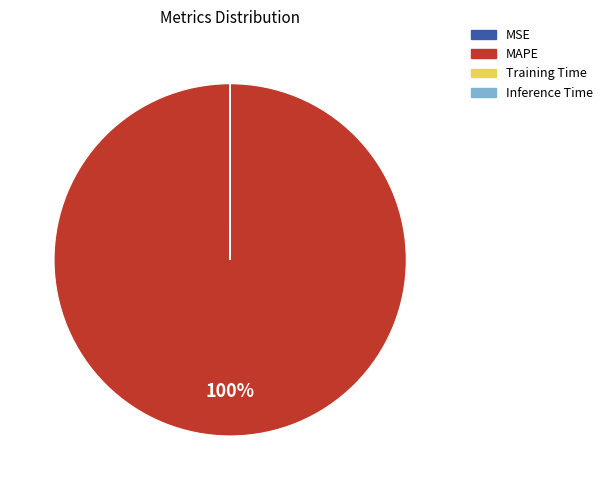

The MAPE slice represents 100% of the pie. True or false?

True